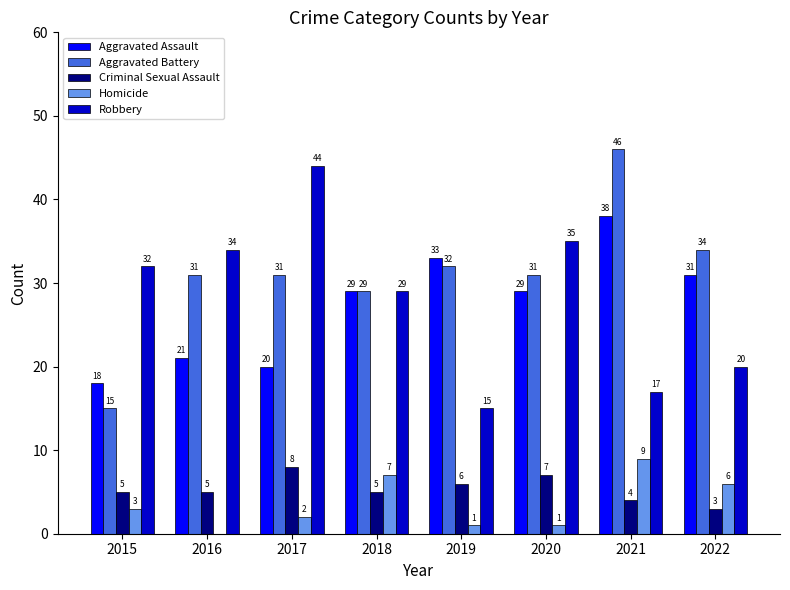

Which category has the highest value in the Aggravated Assault series?

2021